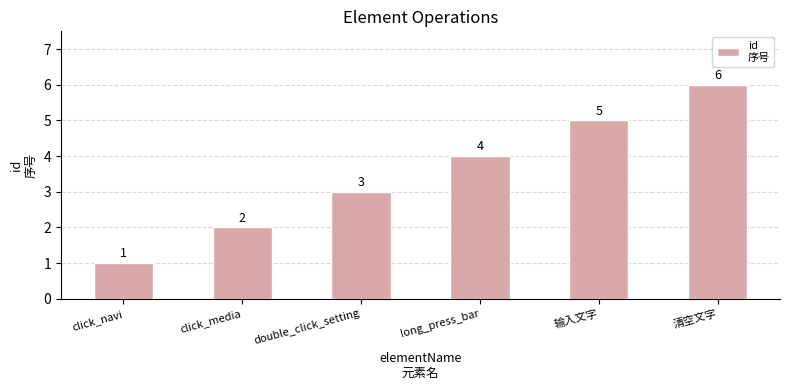

What is the value of the 6th bar from the left?

6